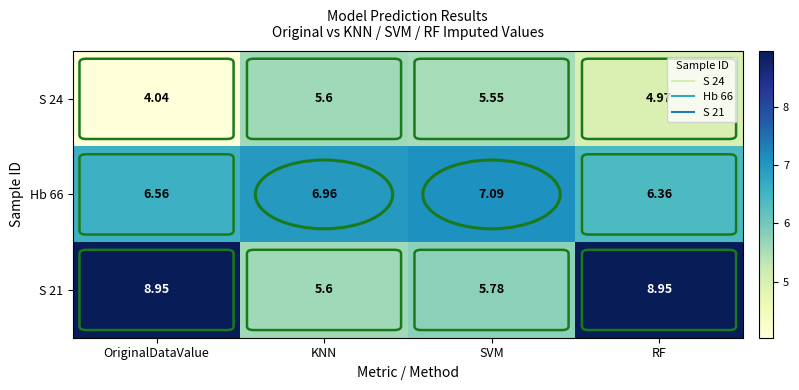

At which category does the chart reach its minimum across all series?

OriginalDataValue